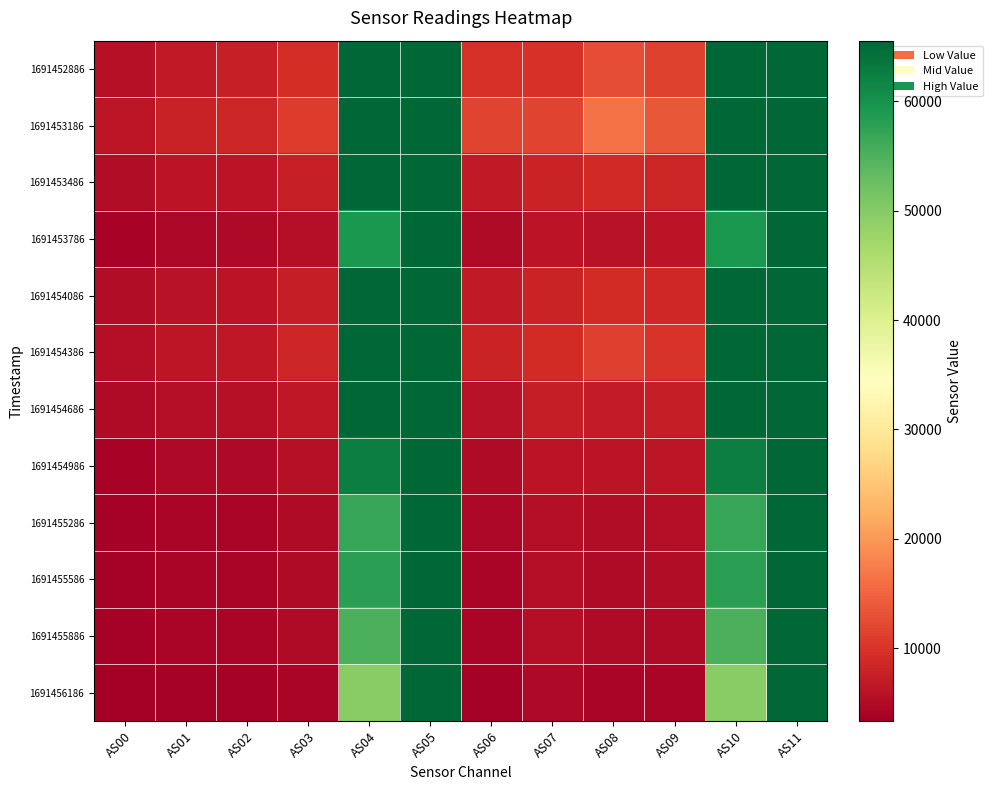

How many series are shown in this chart?

12